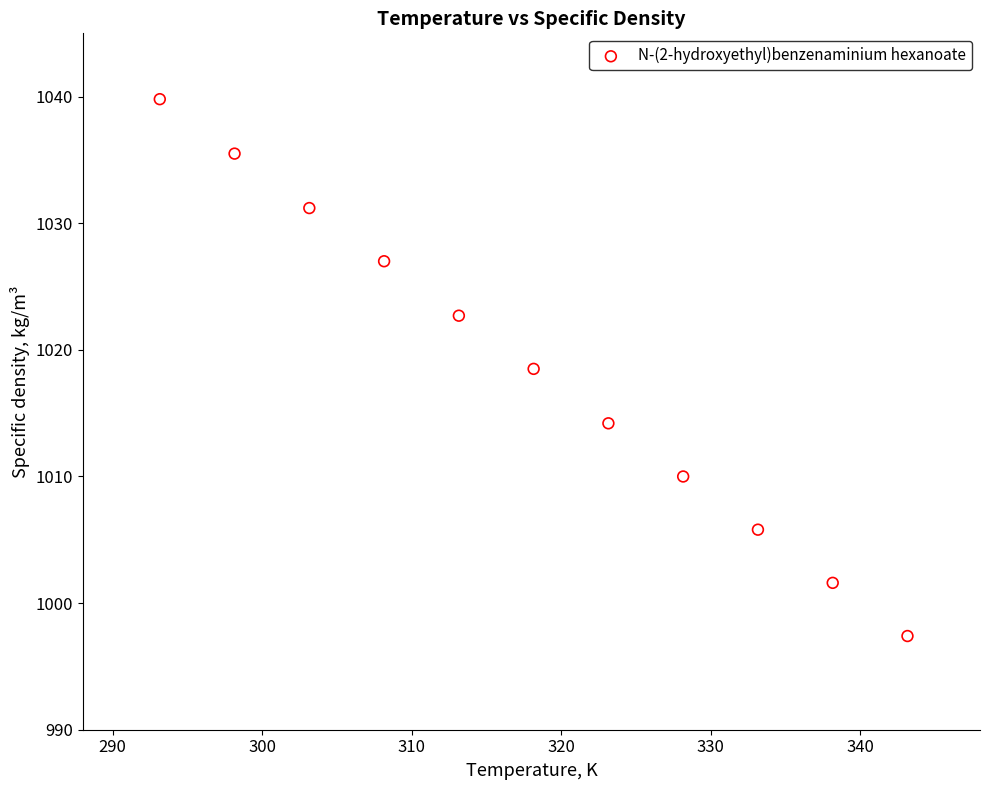

What is the average Y value?

1018.5